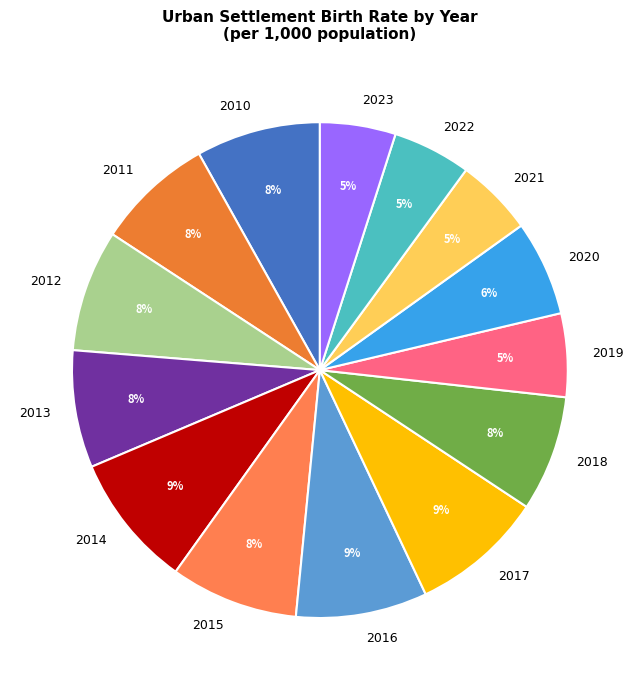

Do 2017 and 2023 together represent more than half of the pie?

No